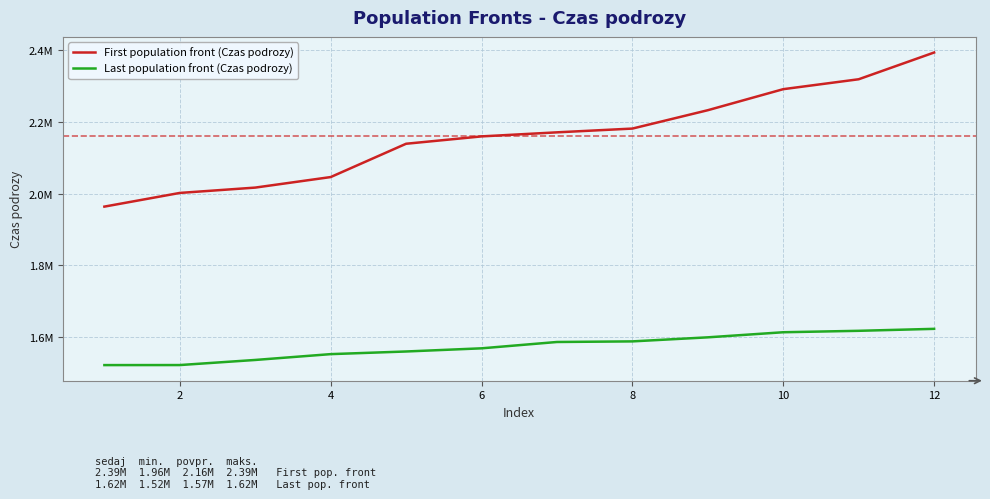

What are all the series names shown in the legend?

First population front (Czas podrozy), Last population front (Czas podrozy)